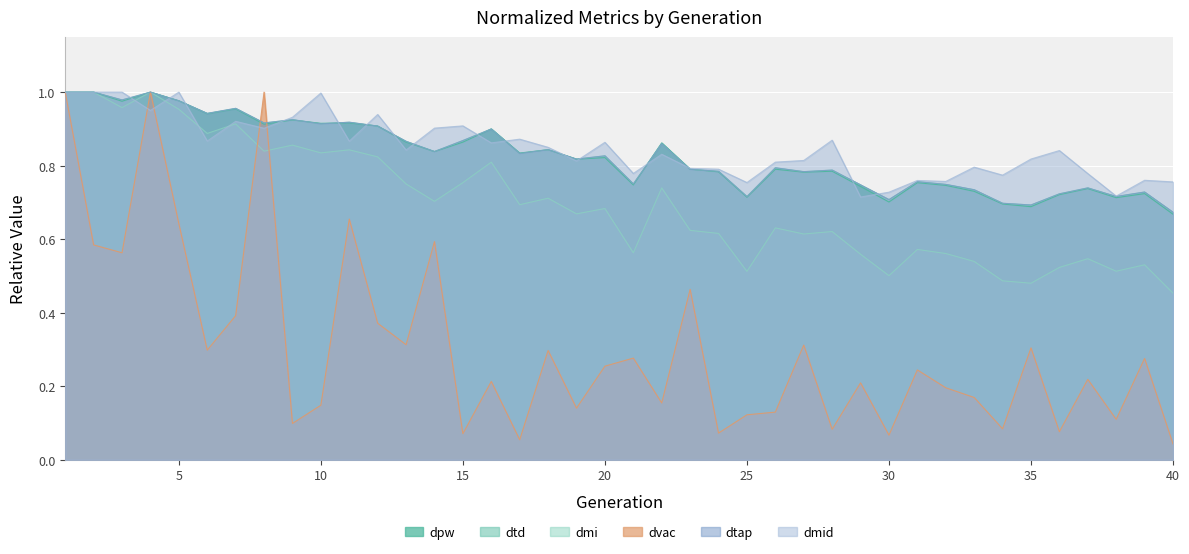

At which label is dpw closest to 0?

40